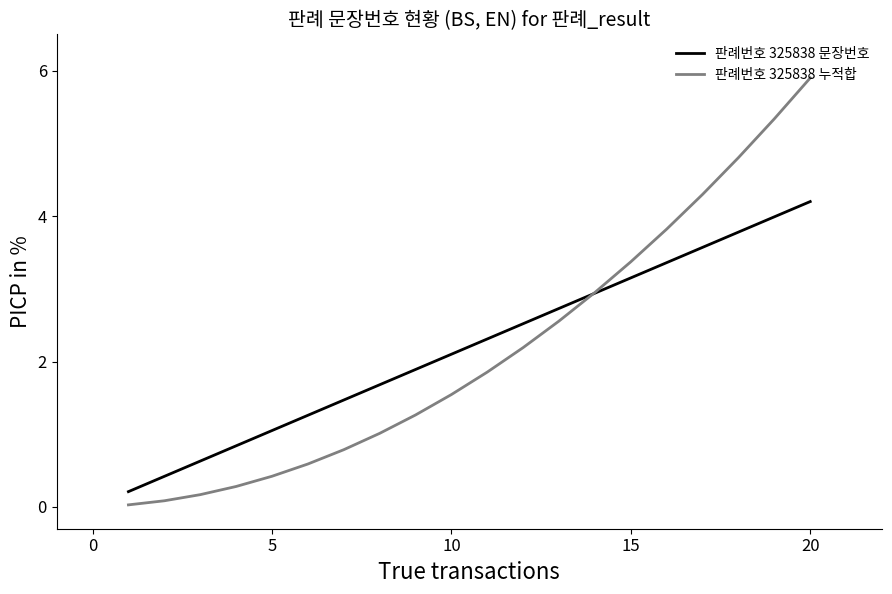

True or false: 판례번호 325838 문장번호 and 판례번호 325838 누적합 cross at least once.

True